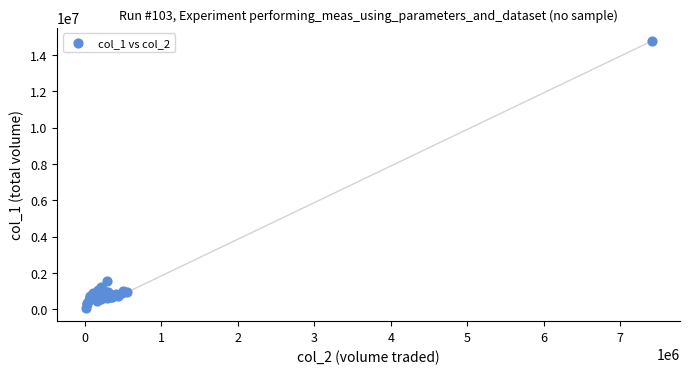

What Y value in the scatter plot is closest to 7420000?

1535000